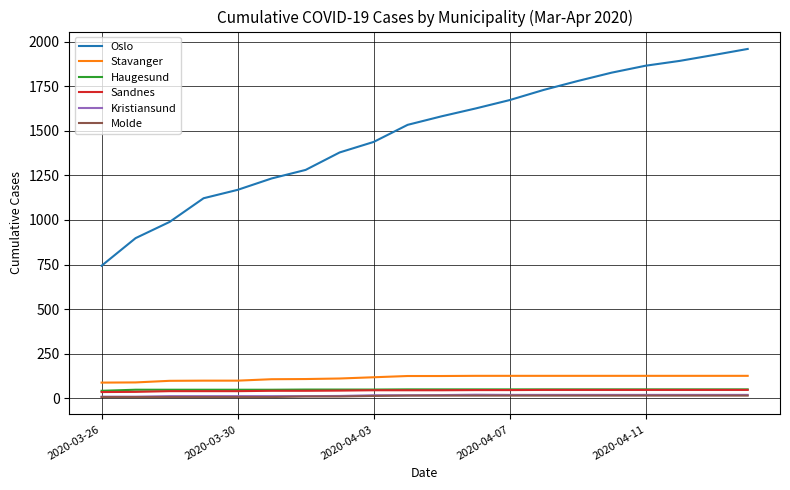

Which series has the largest range (max minus min)?

Oslo